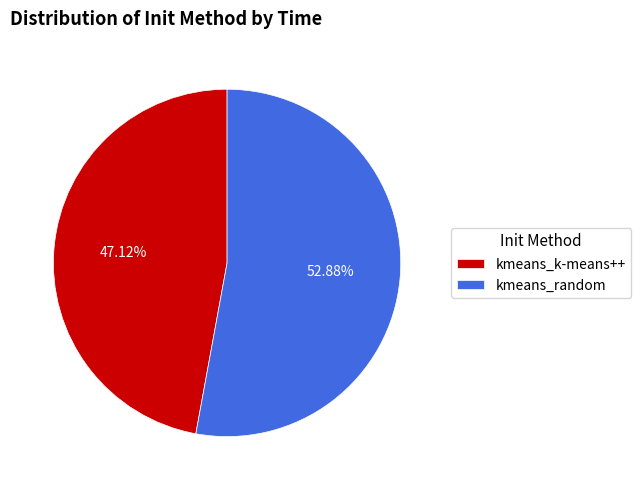

What is the largest slice in the pie chart?

kmeans_random